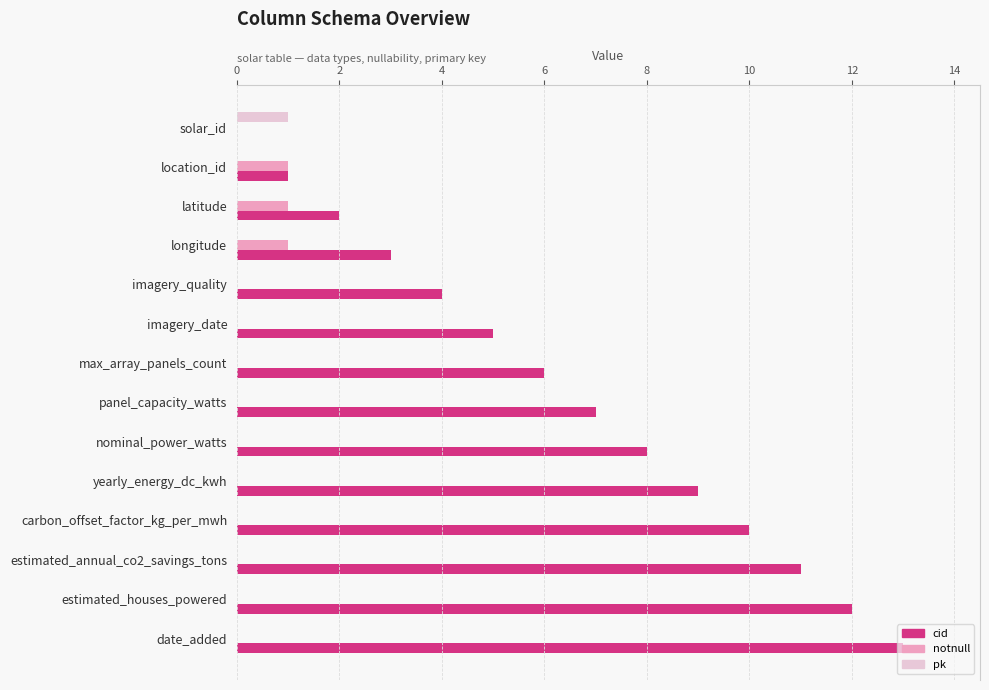

Which category has the highest value across all series?

date_added